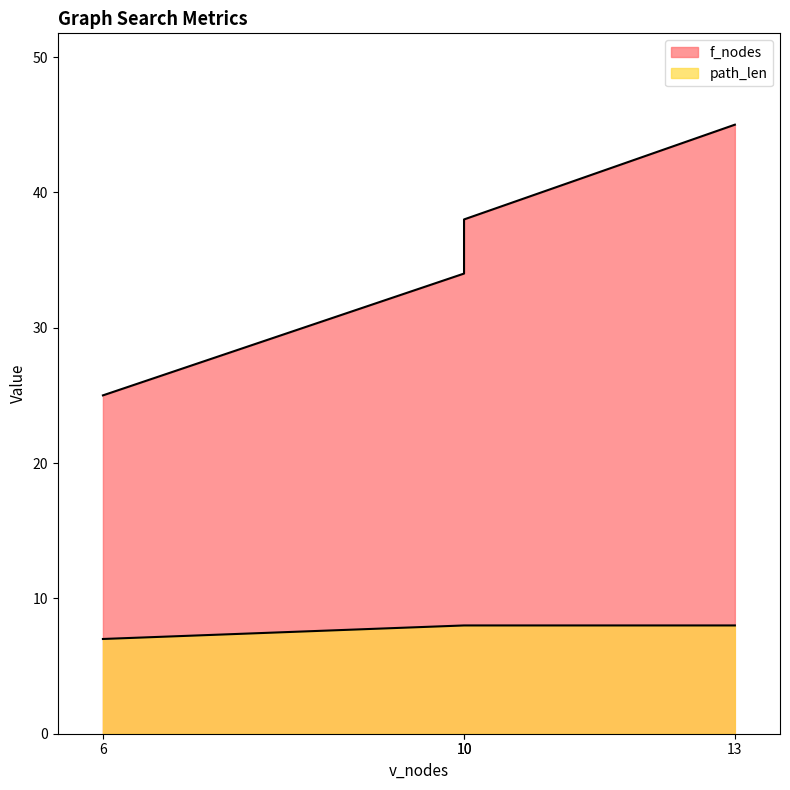

Rank the categories by f_nodes value from lowest to highest.

6, 10, 10, 13